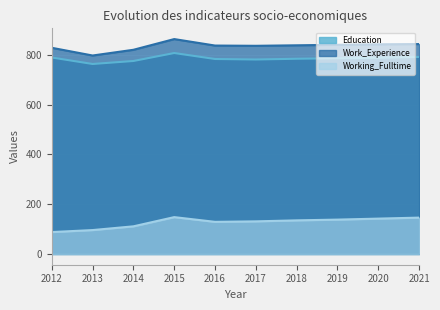

True or false: Education has a value of 1197 at 2012.

False